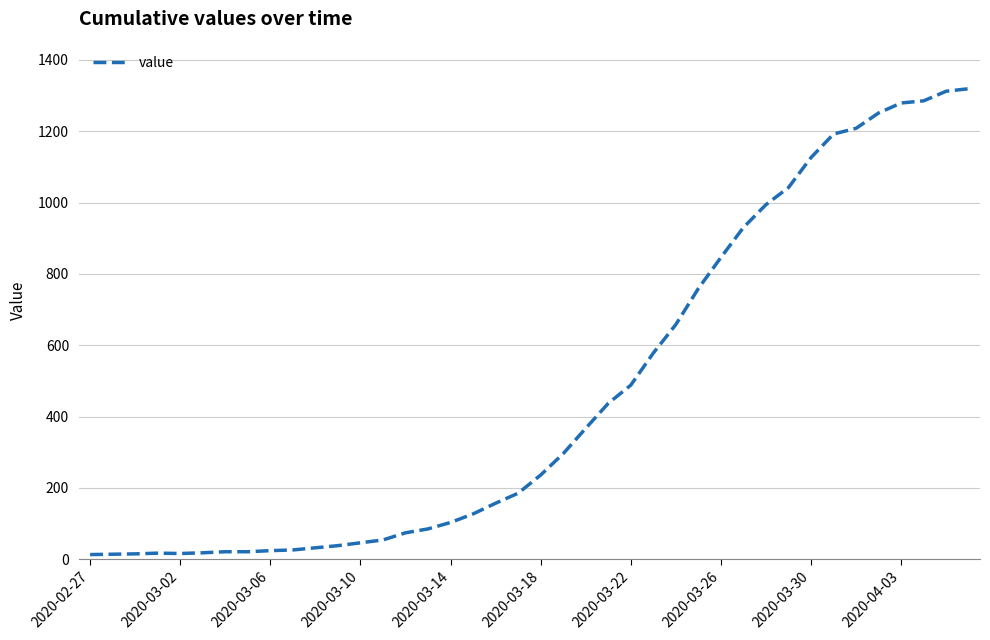

What is the greatest value displayed?

1319